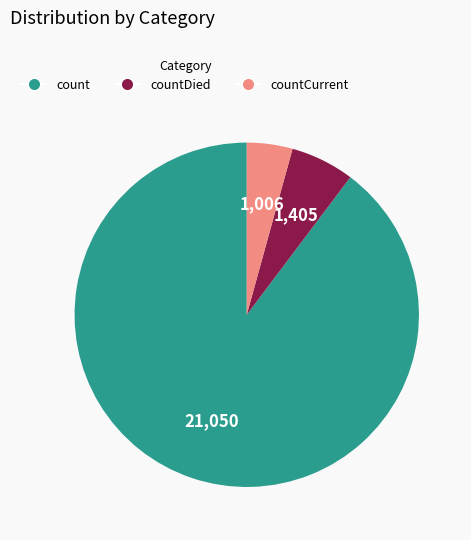

How many segments does this pie chart have?

3